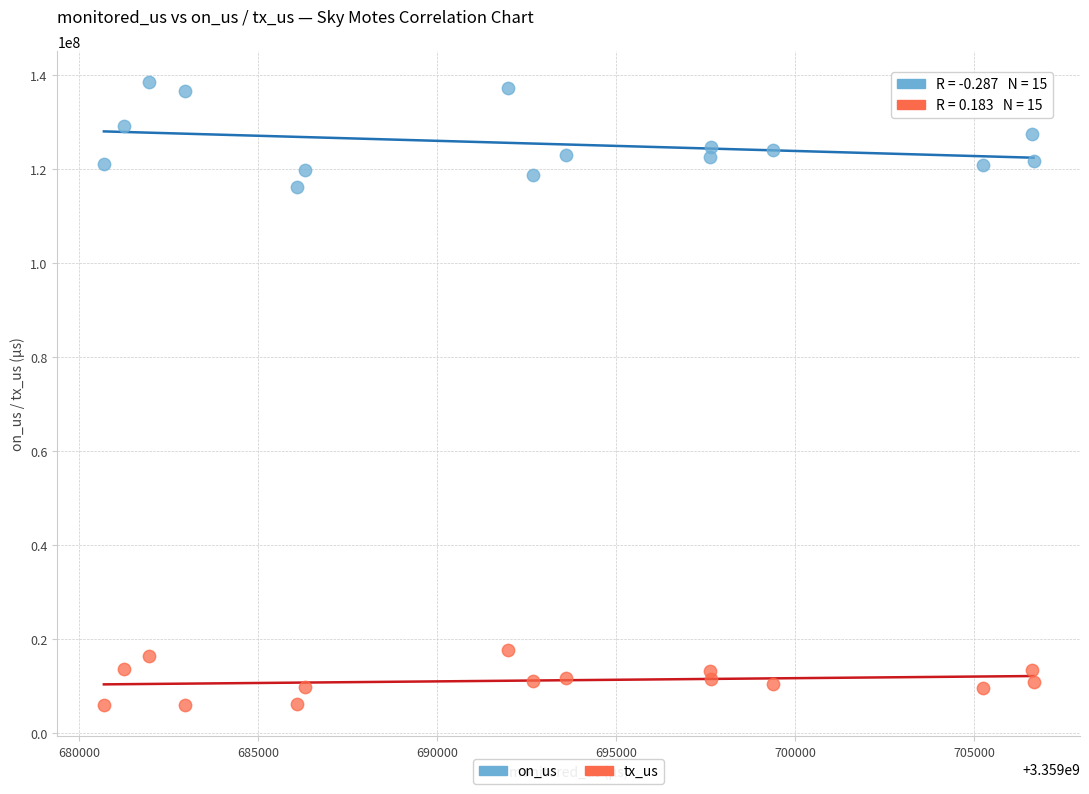

Which series contains the highest Y value?

on_us